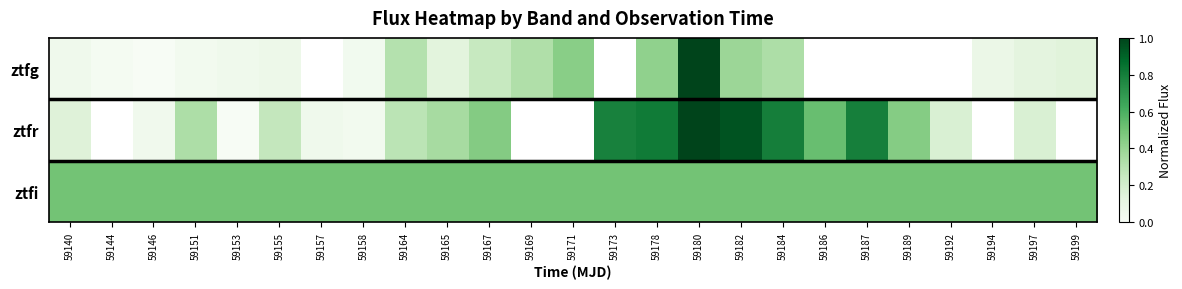

The value of ztfi at 59171 is 0.8. True or false?

False